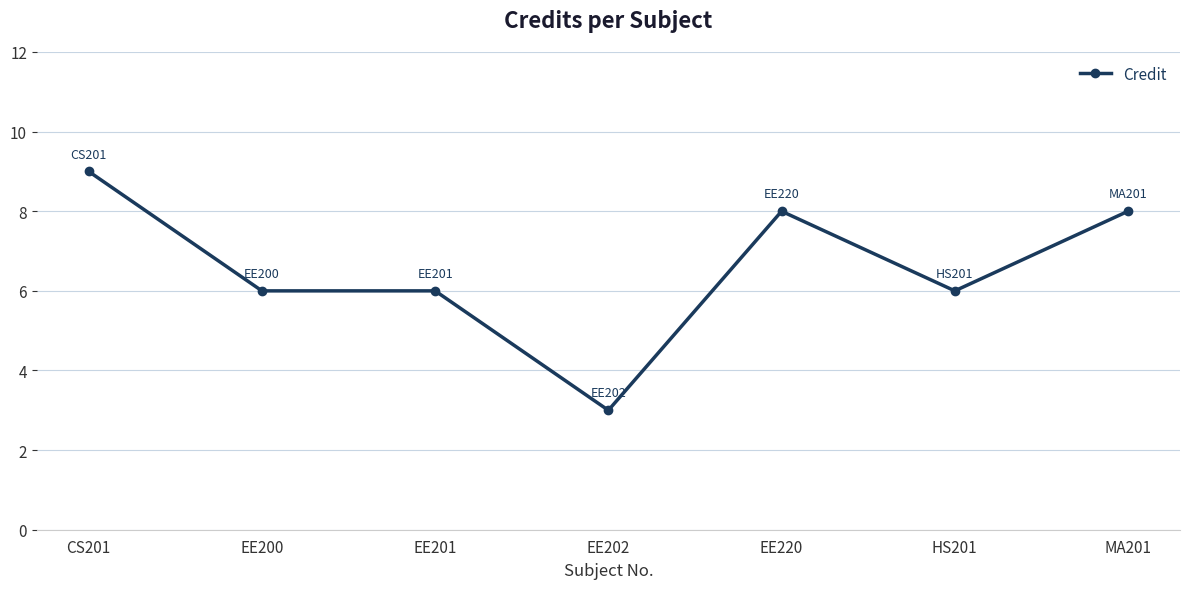

What is the difference between the maximum and minimum values?

6